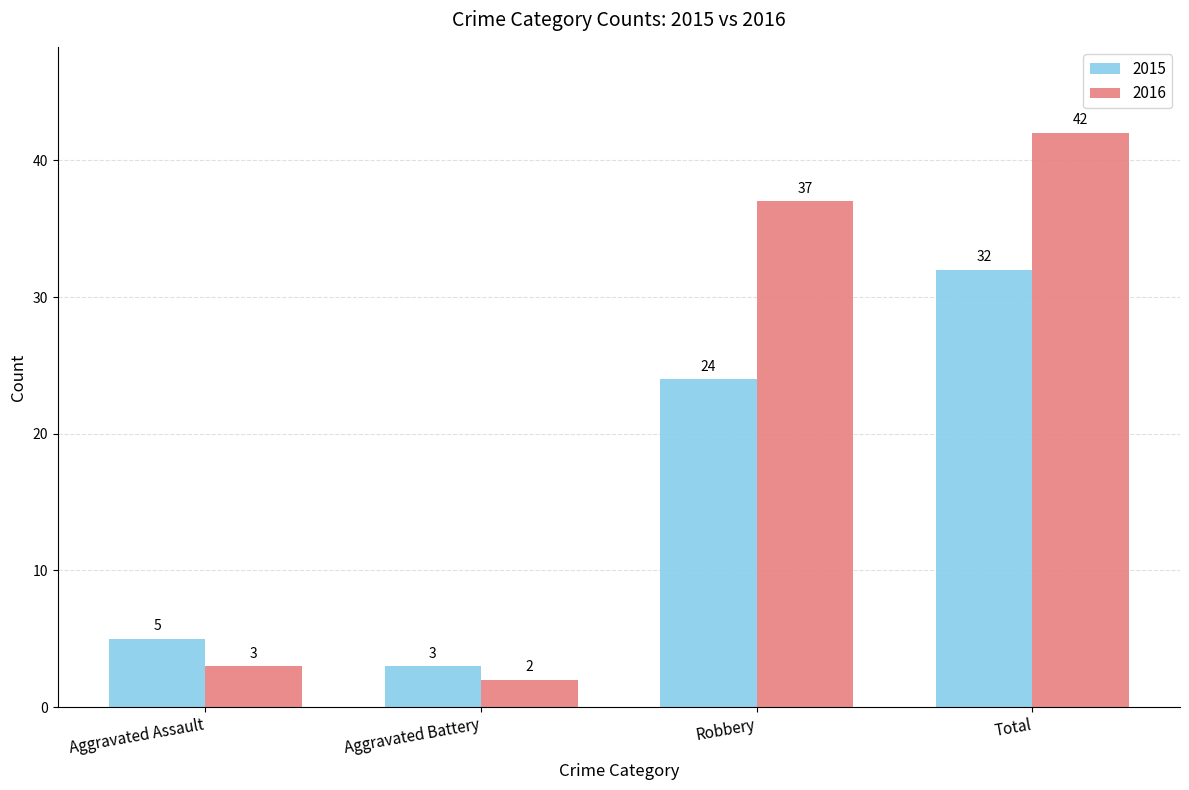

What is the label of the 3rd bar from the left?

Robbery